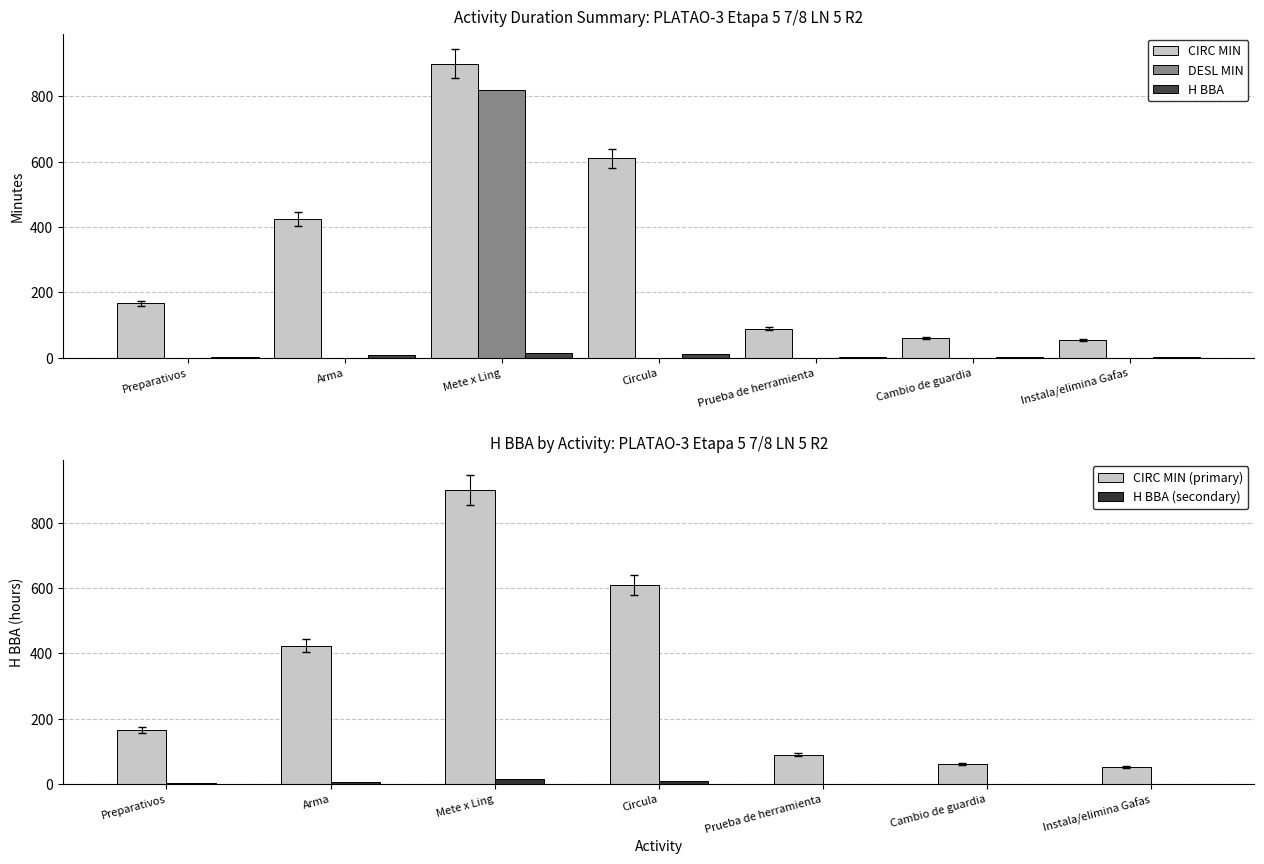

How many categories are shown in the chart?

7